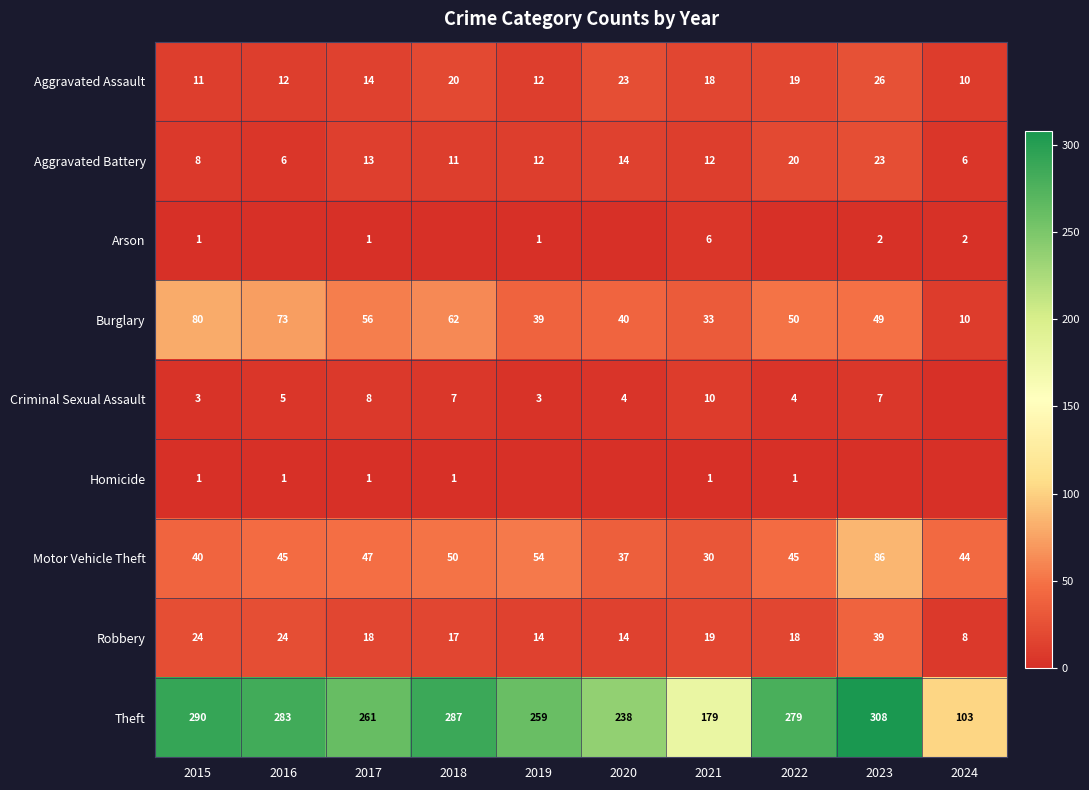

Is the value of Aggravated Assault at 2019 greater than the value of Robbery at 2022?

No